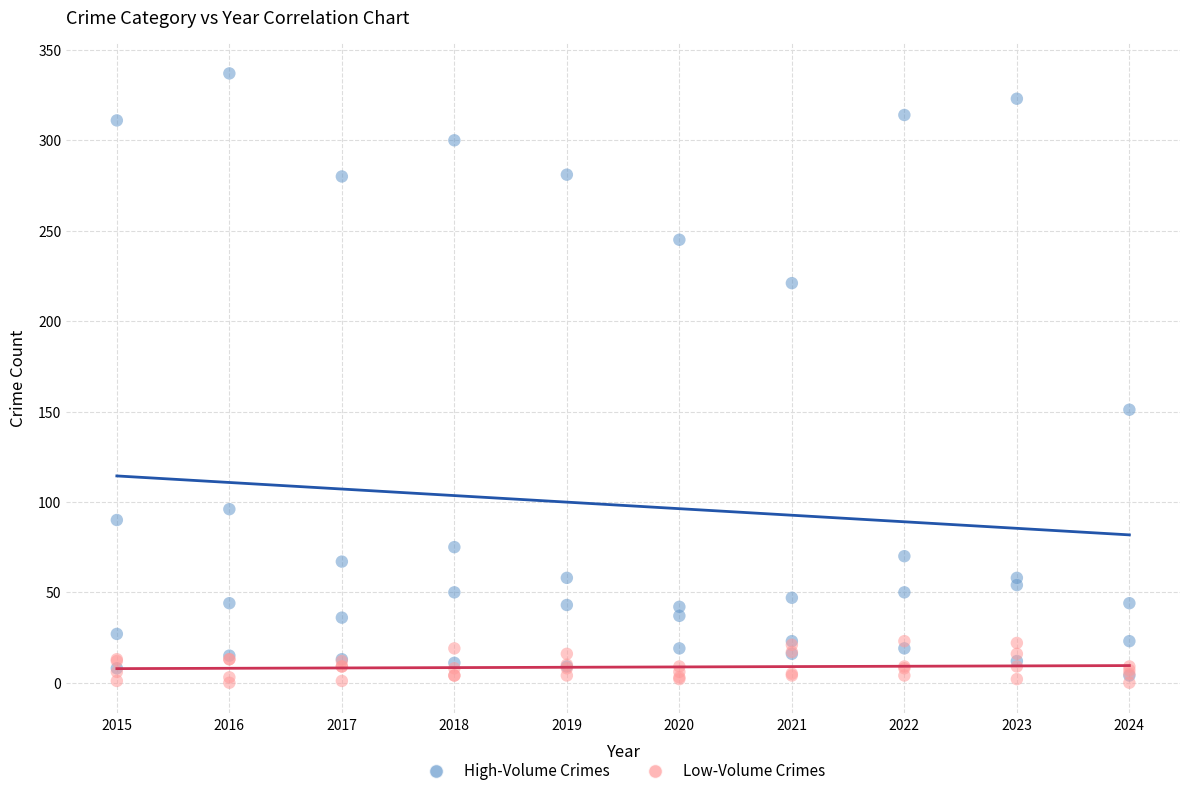

What are all the series names shown in the legend?

High-Volume Crimes, Low-Volume Crimes